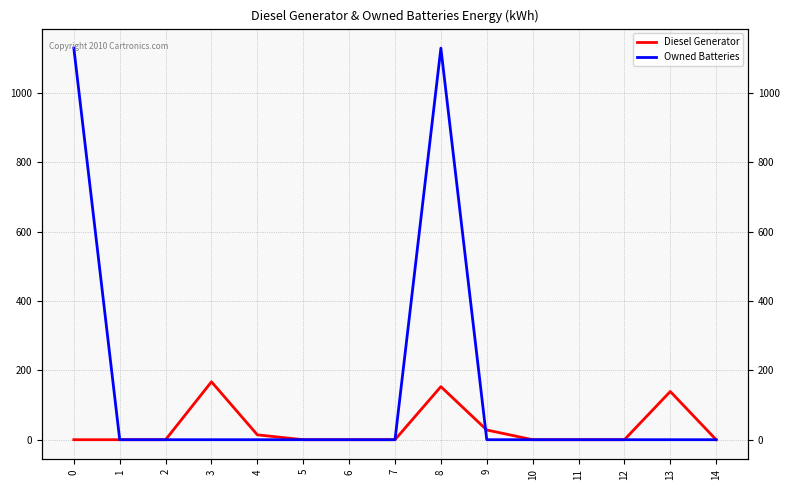

What is the difference between the maximum and second lowest values in the Diesel Generator series?

167